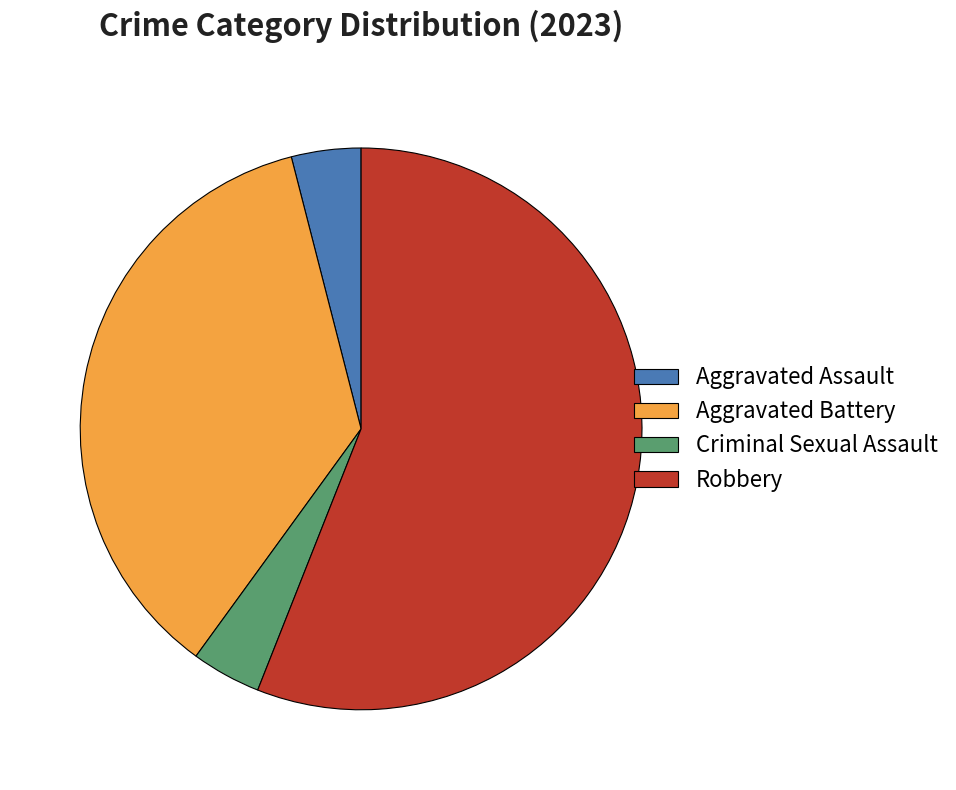

True or false: Aggravated Battery accounts for 36% of the total.

True